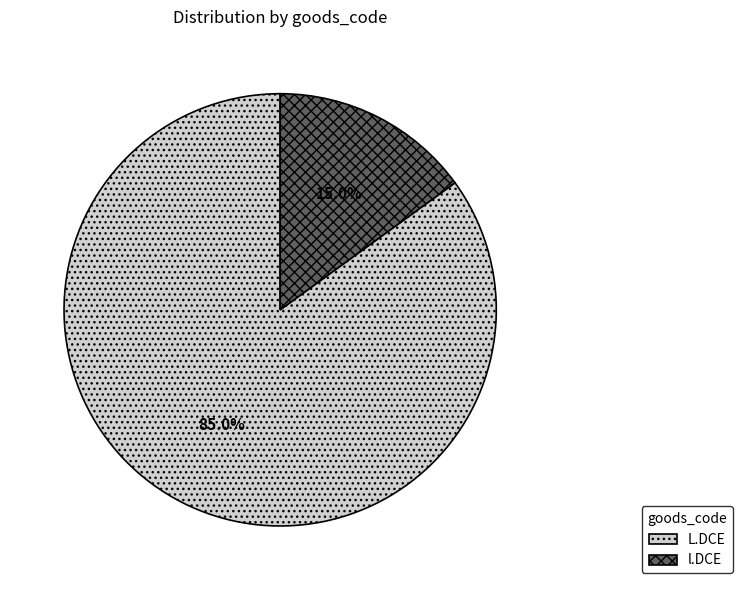

To the nearest percent, what is the difference between the L.DCE and l.DCE slice percentages?

70%